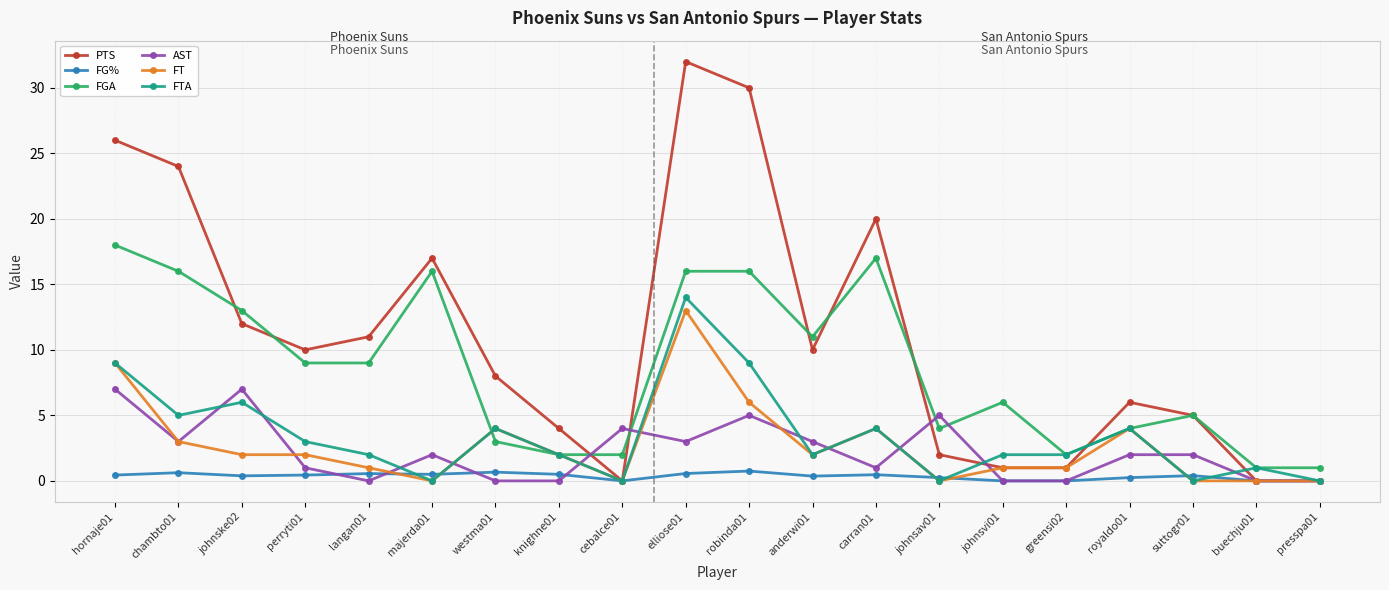

At which category is the sum across all series the highest?

elliose01